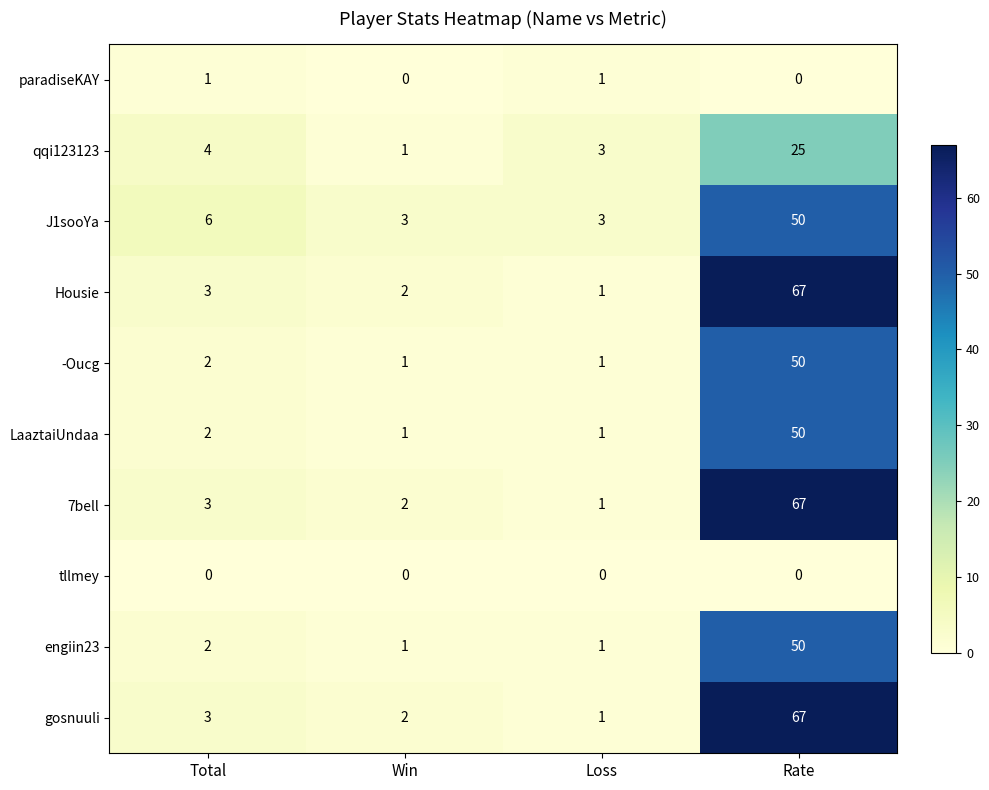

What is the difference between the maximum and minimum values in the qqi123123 series?

24